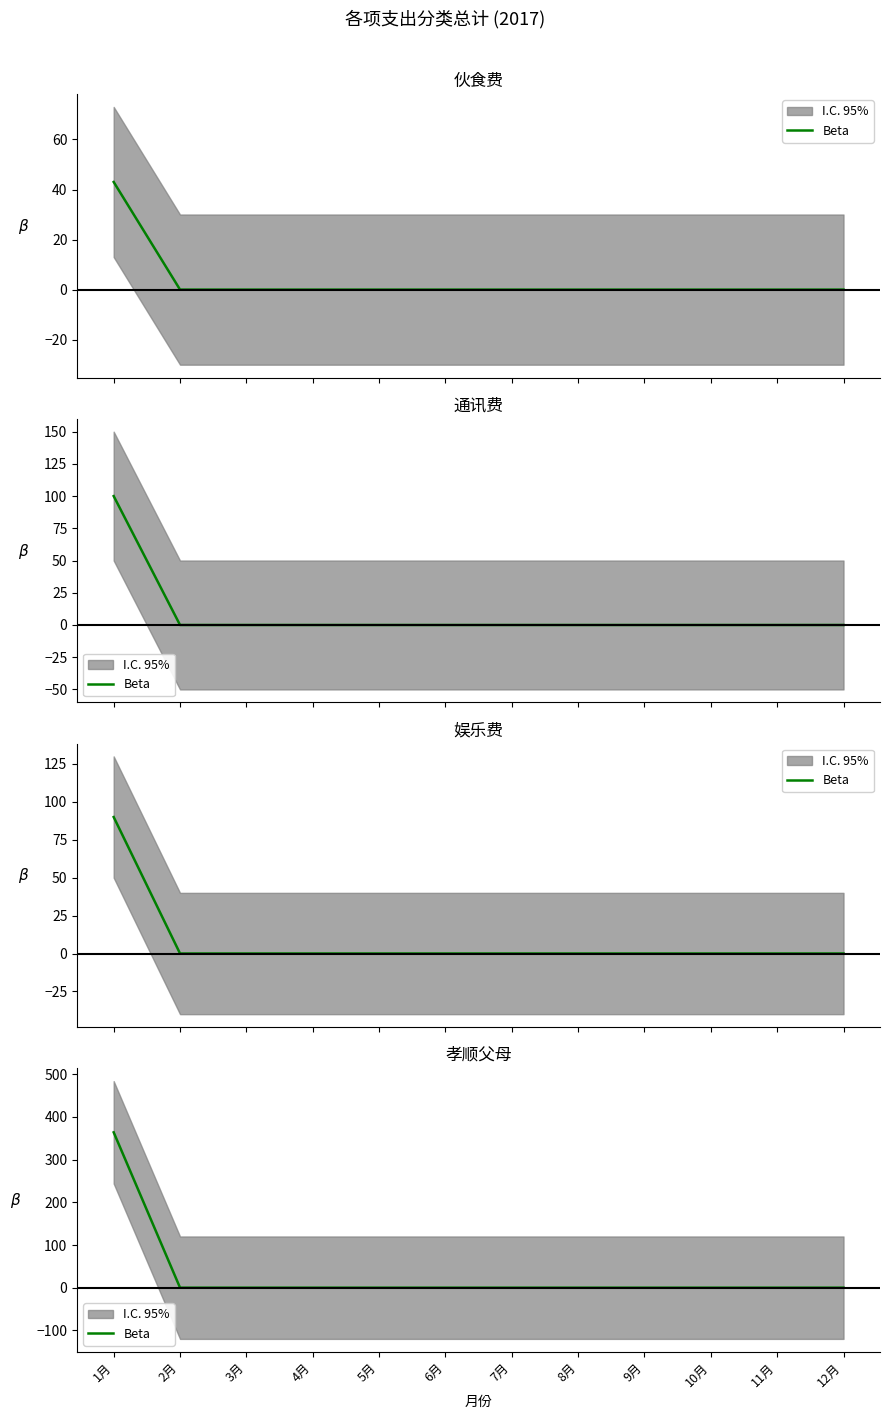

What is the label of the 8th point from the left?

8月